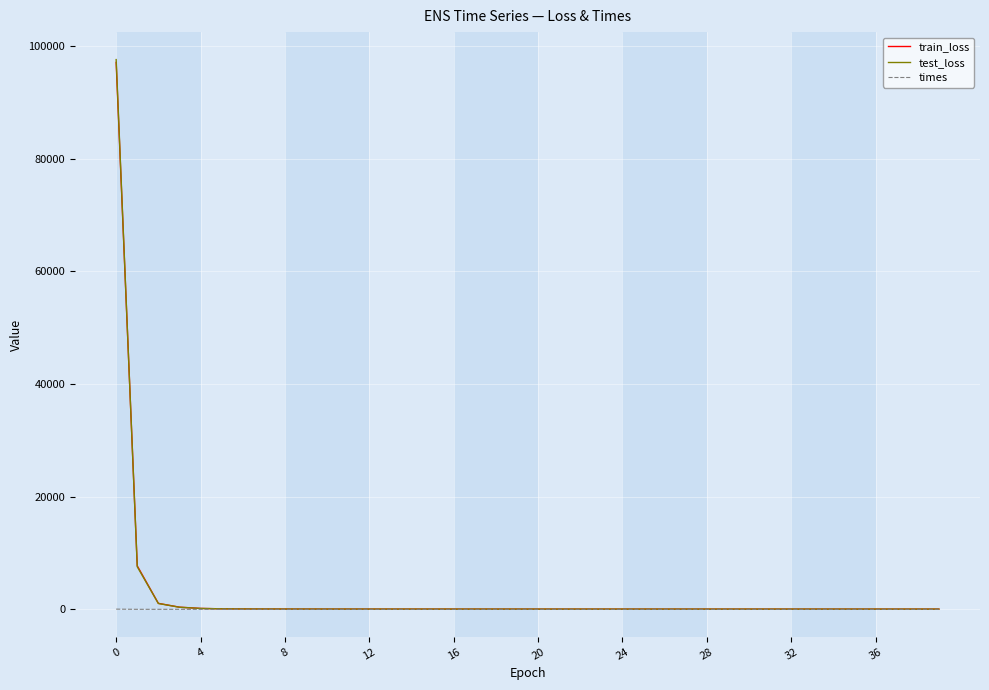

After their last crossing, which series has the higher values: test_loss or train_loss?

test_loss